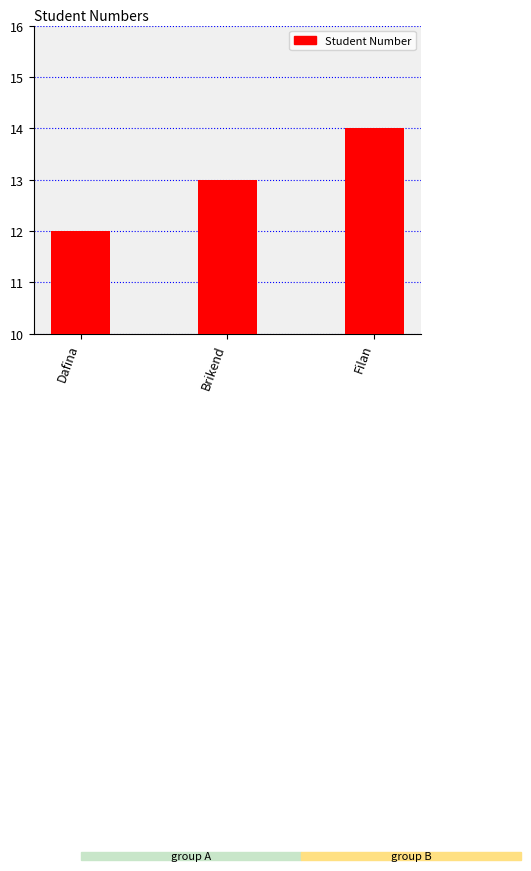

Approximately how many times larger is the value at Dafina compared to Brikend?

0.9